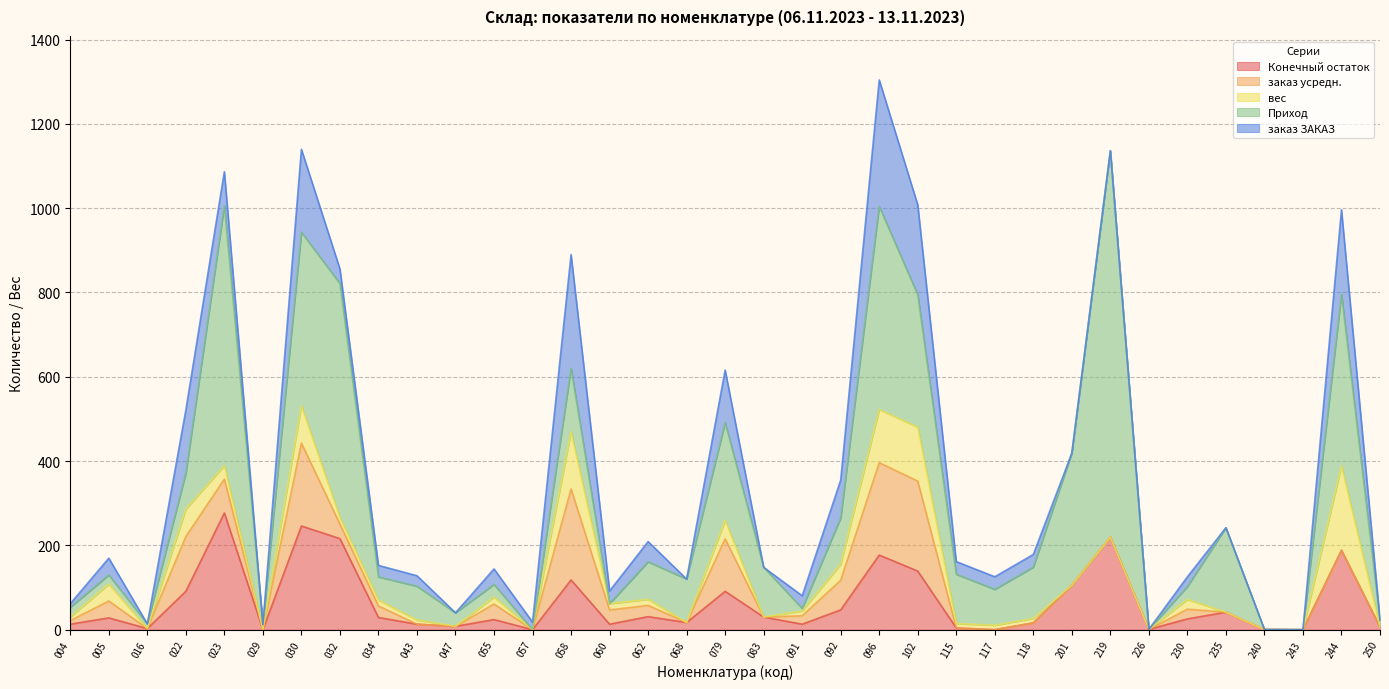

How many interior local valleys does the Приход series have?

8